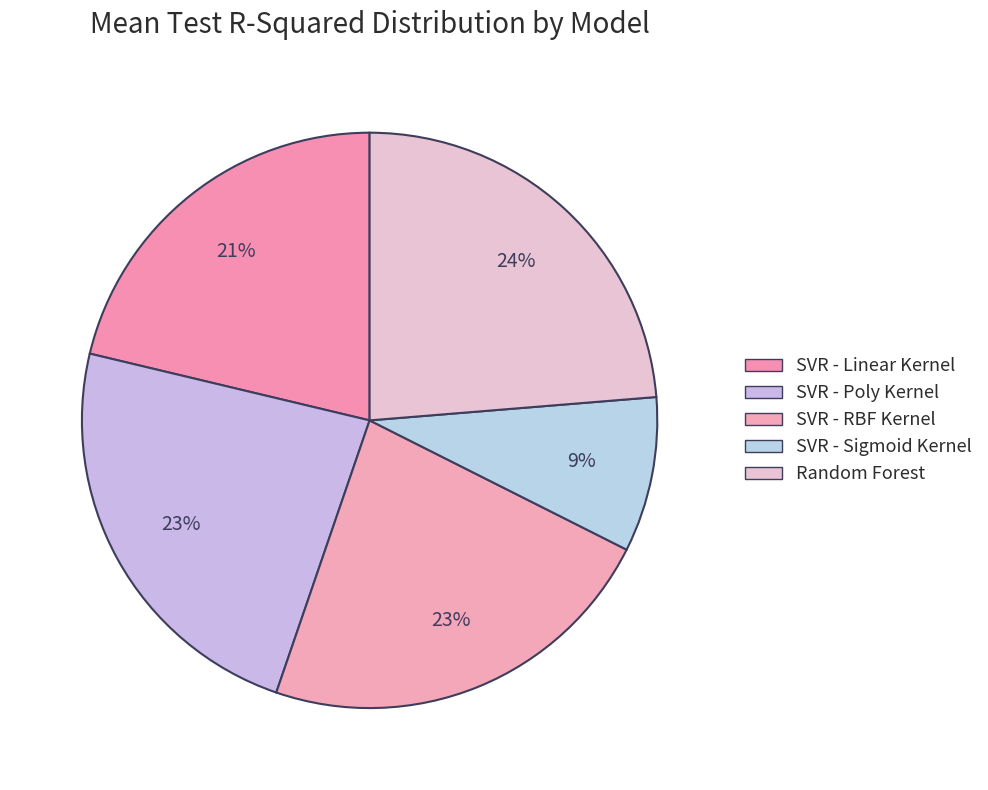

True or false: SVR - Sigmoid Kernel accounts for 9% of the total.

True